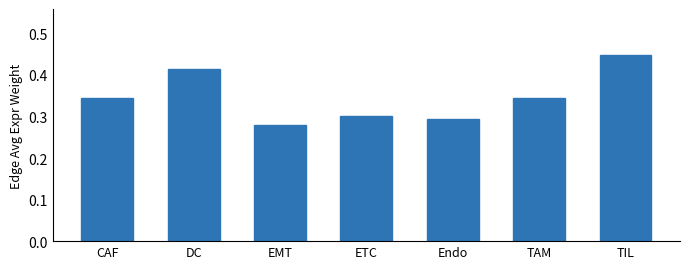

What is the label of the 3rd bar from the left?

EMT